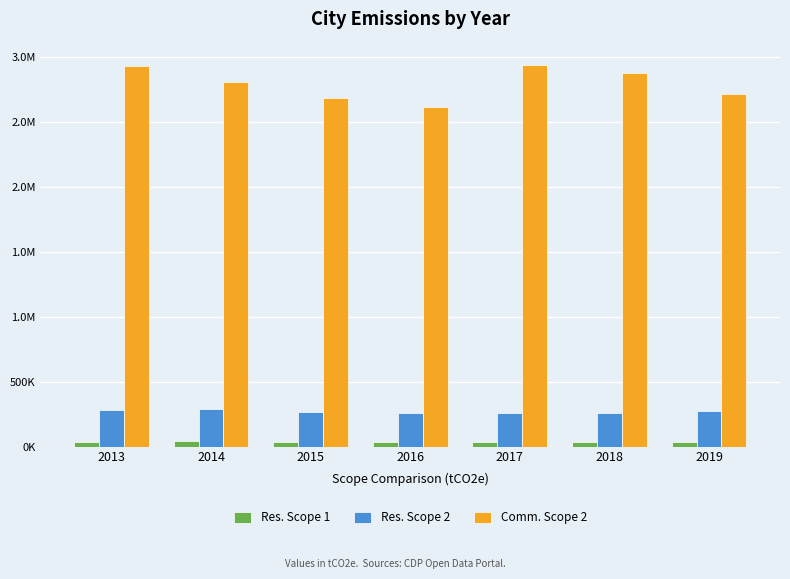

At which label does Comm. Scope 2 first exceed 2804047?

2013